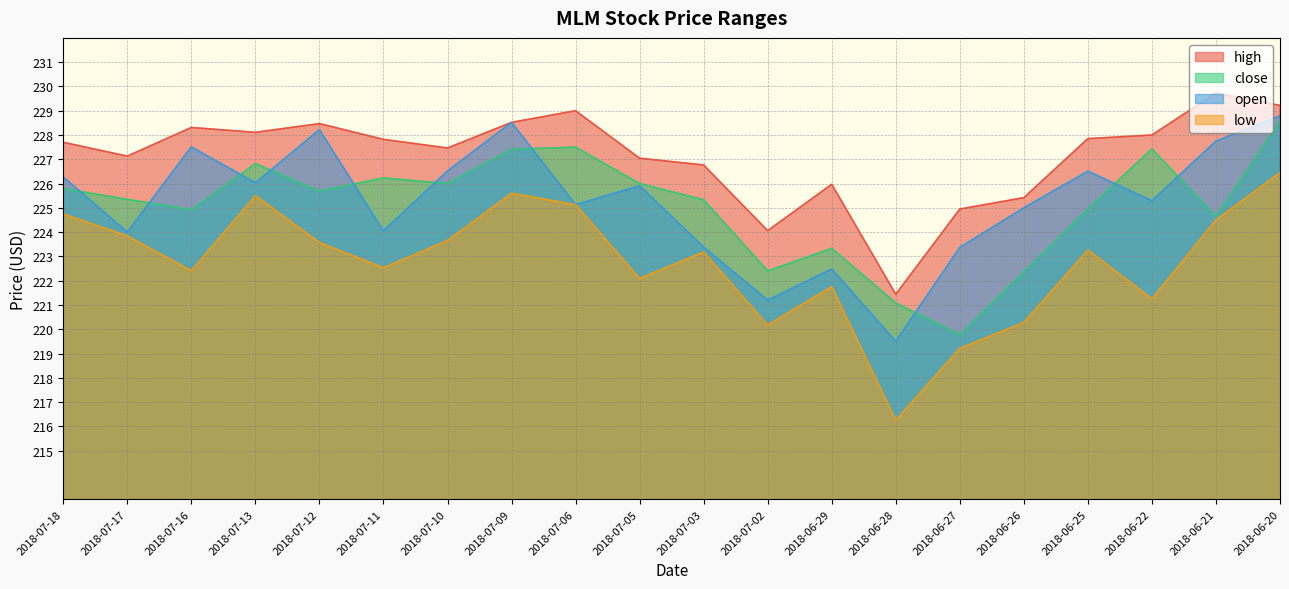

Between 2018-07-17 and 2018-06-20, which series saw the biggest shift?

open